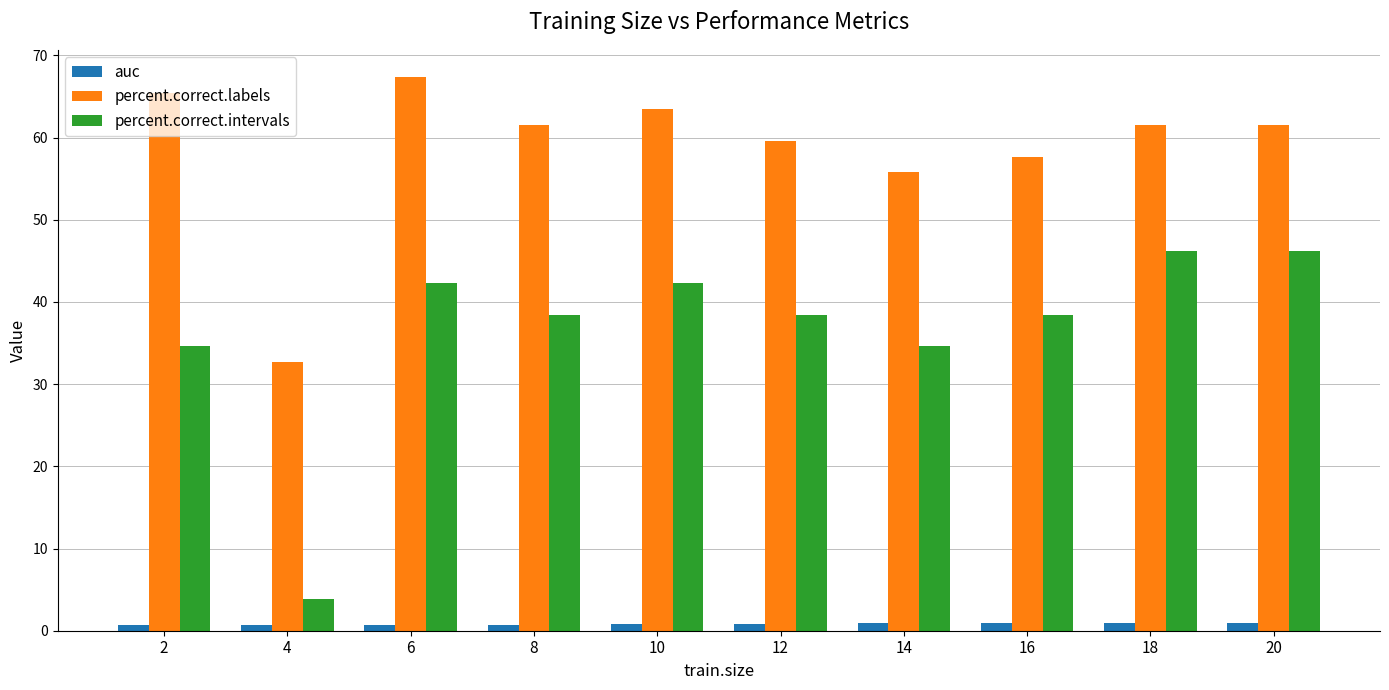

At 14, list the series in order from smallest to largest.

auc, percent.correct.intervals, percent.correct.labels